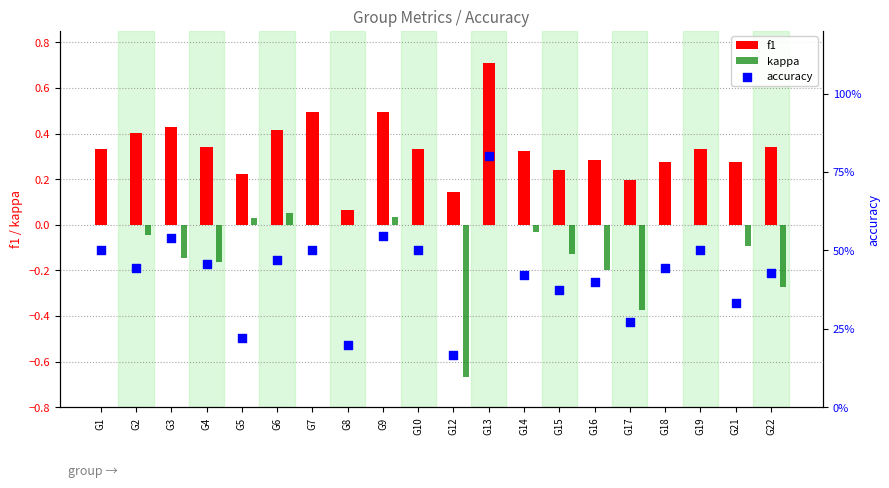

Which series has the largest total across all categories?

accuracy